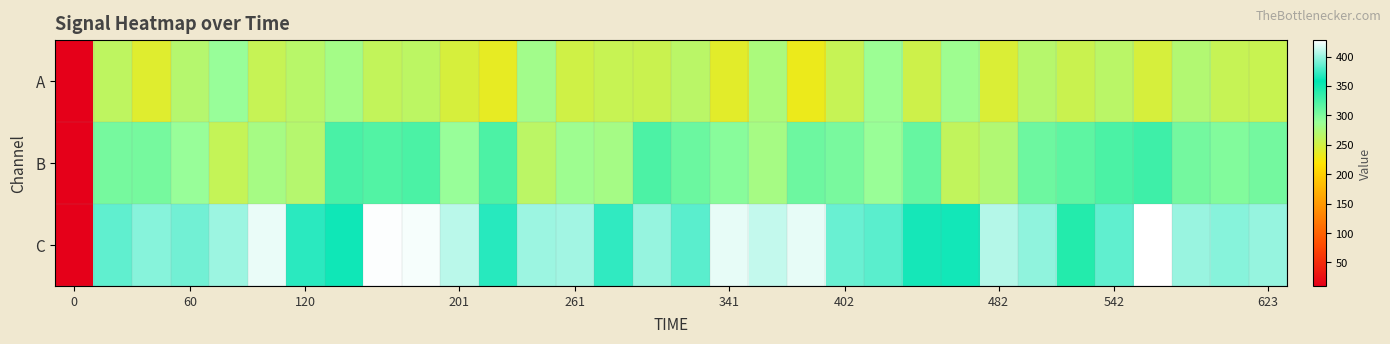

How many categories are shown in the chart?

32